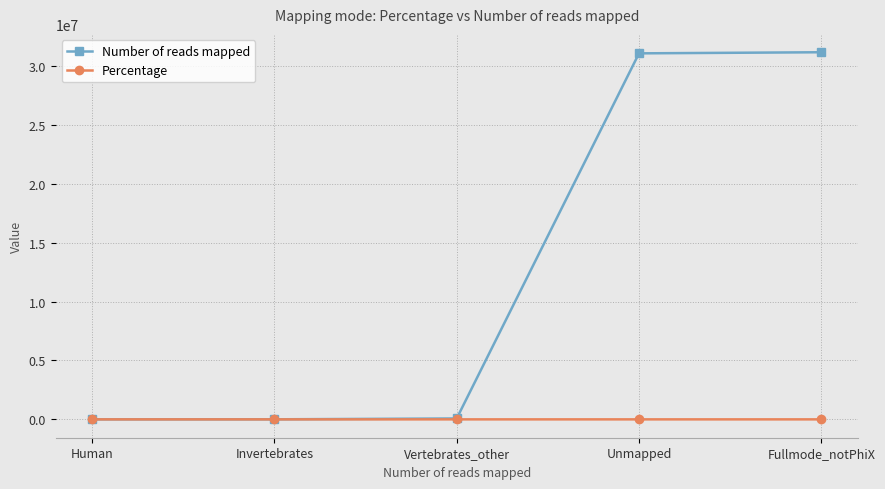

What is the minimum value for Number of reads mapped?

2268.0